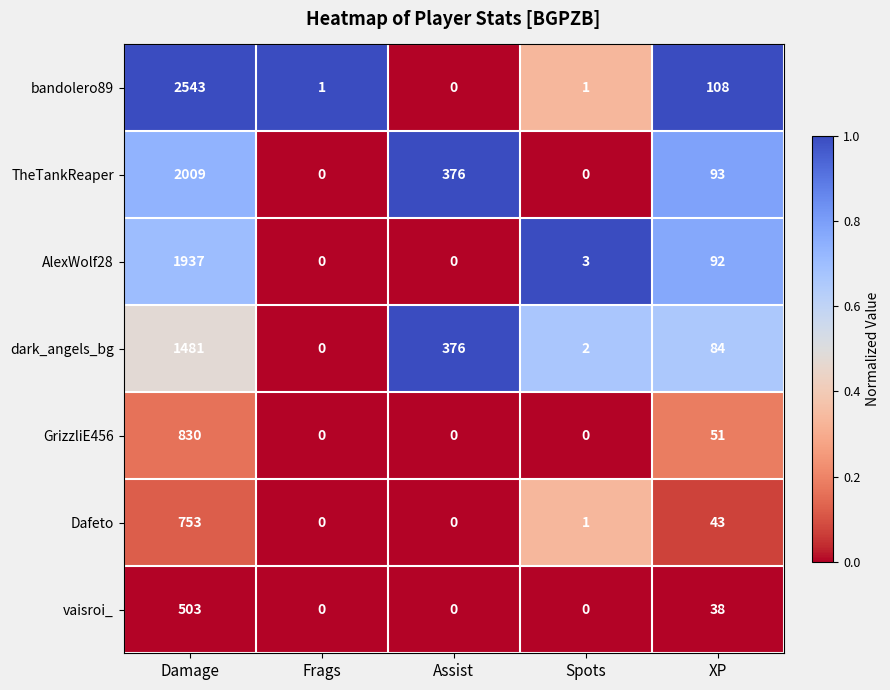

The AlexWolf28 series shows 142 at XP. True or false?

False